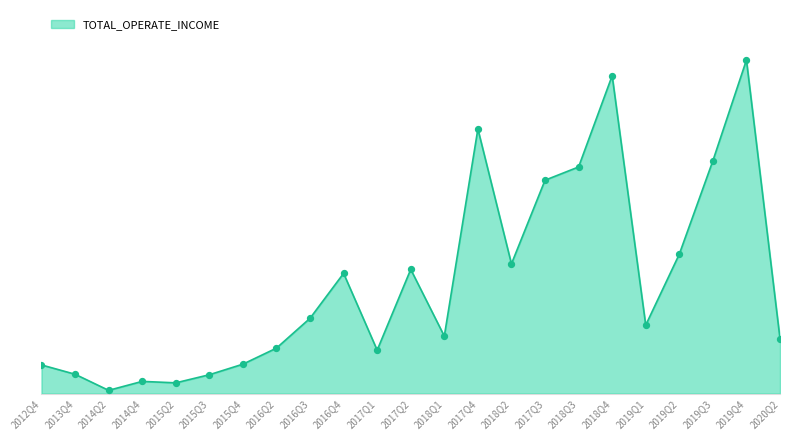

What is the change in value from 2016Q4 to 2019Q4?

+150092561.2